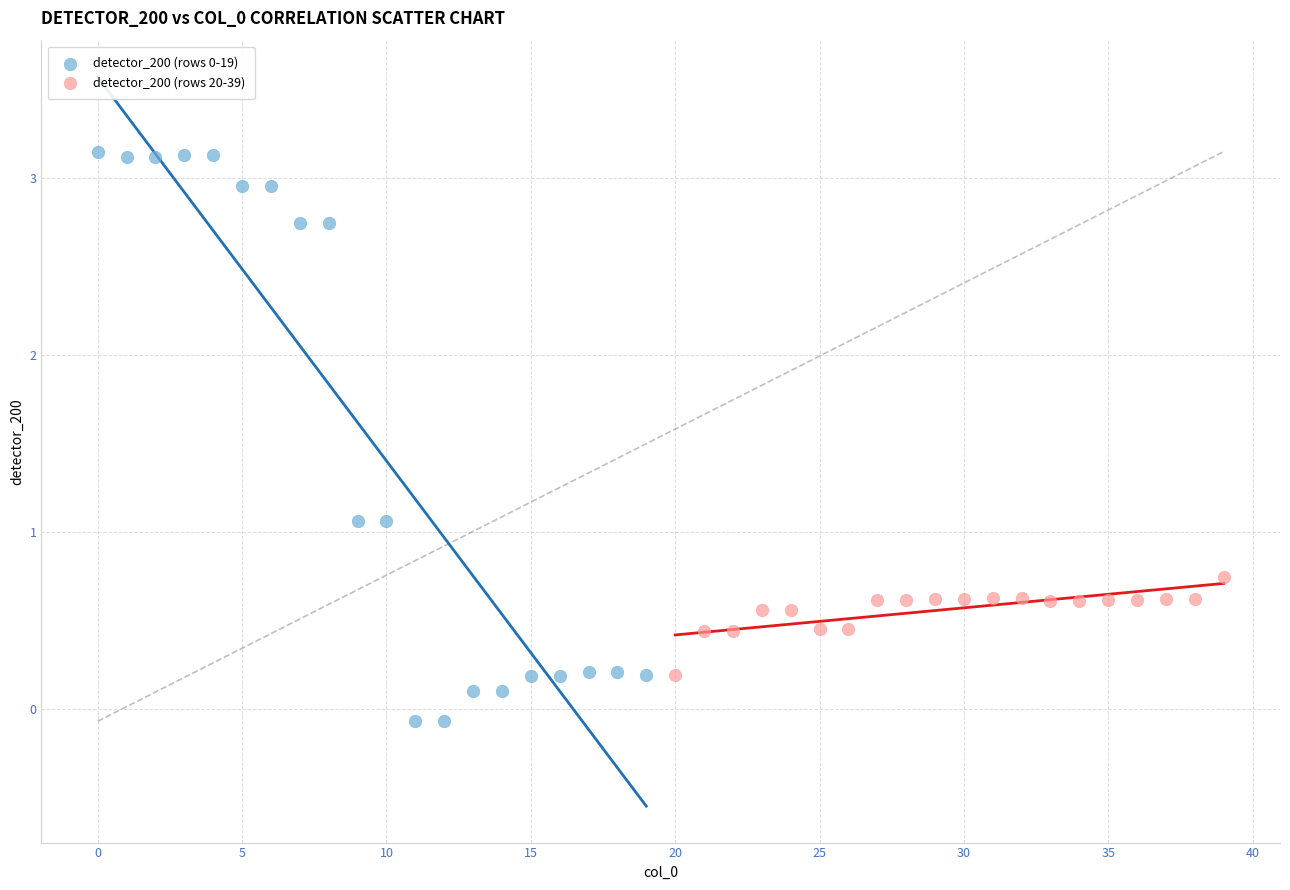

Which series has the largest Y range (max minus min)?

detector_200 (rows 0-19)